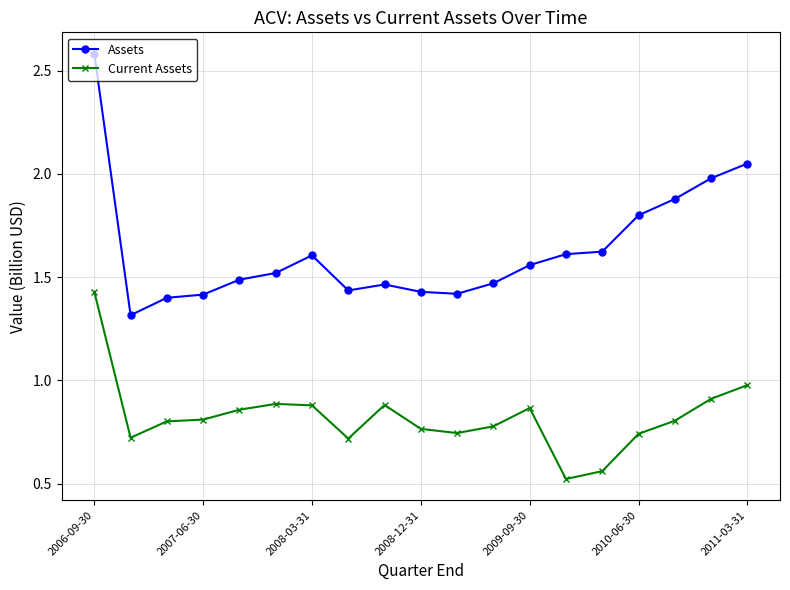

How many data points does each series have?

19